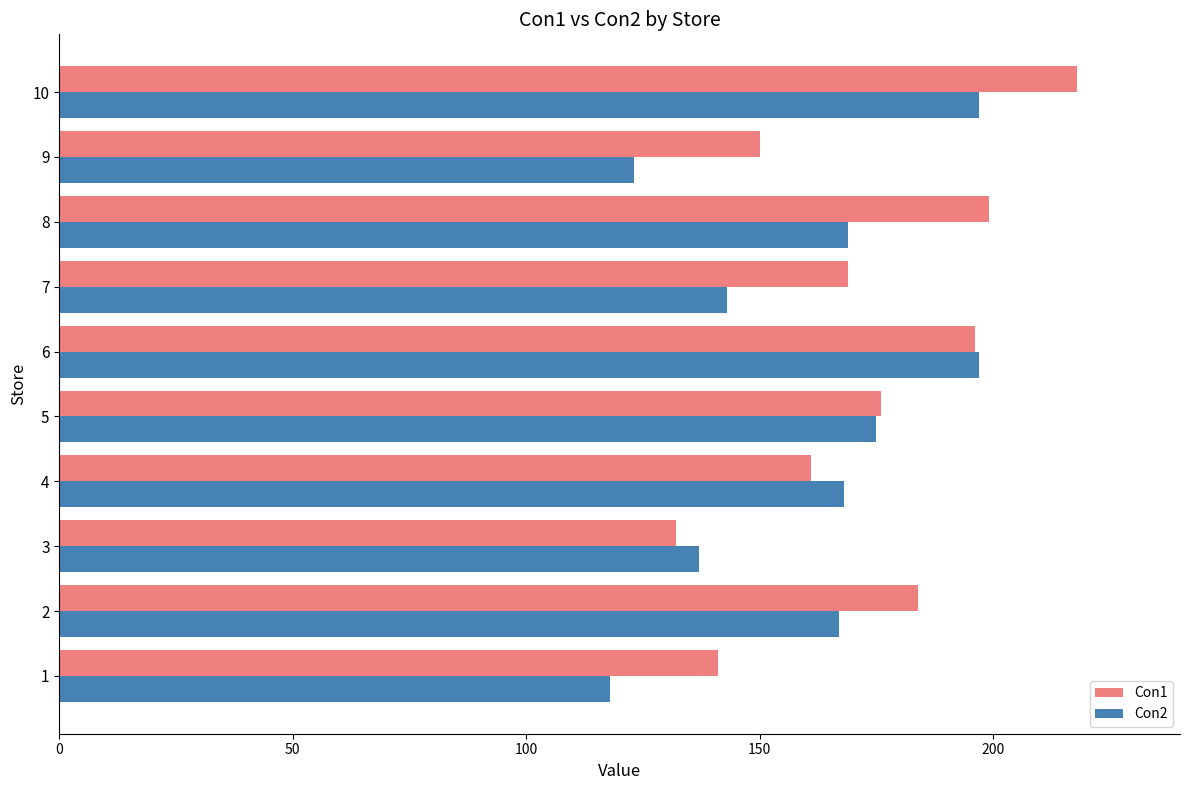

Rank the series by their maximum value, from lowest to highest.

Con2, Con1